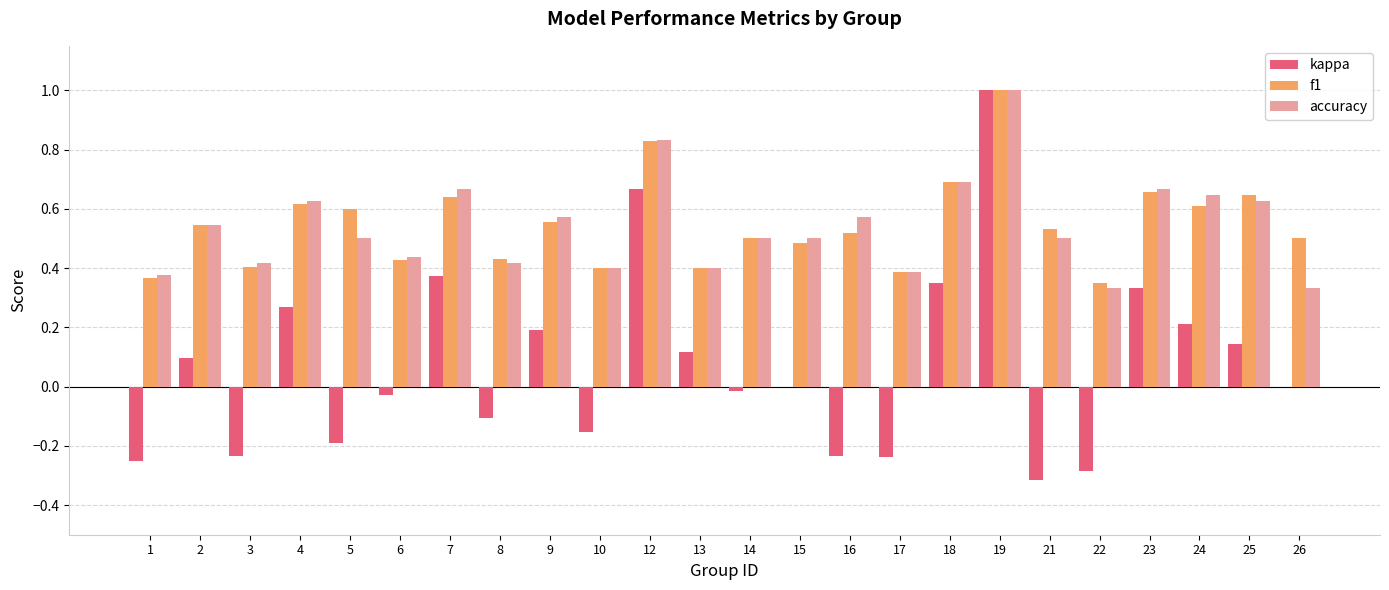

What is the sum of all kappa values?

1.7